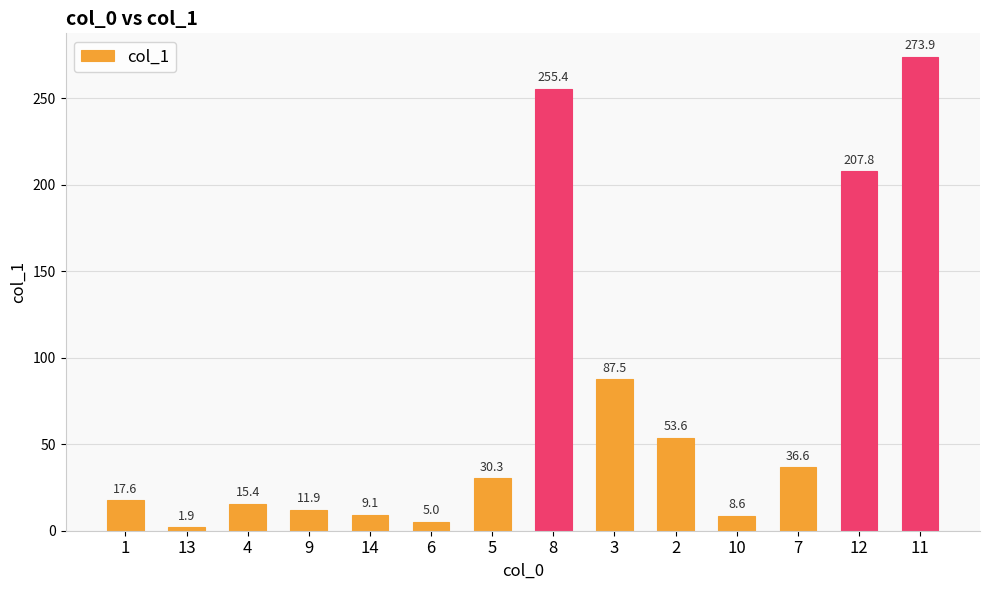

What is the average value?

72.5